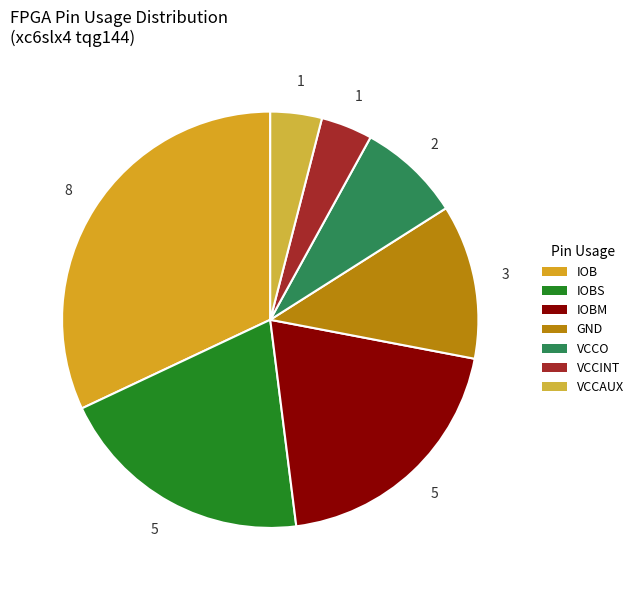

True or false: IOBM accounts for 20% of the total.

True